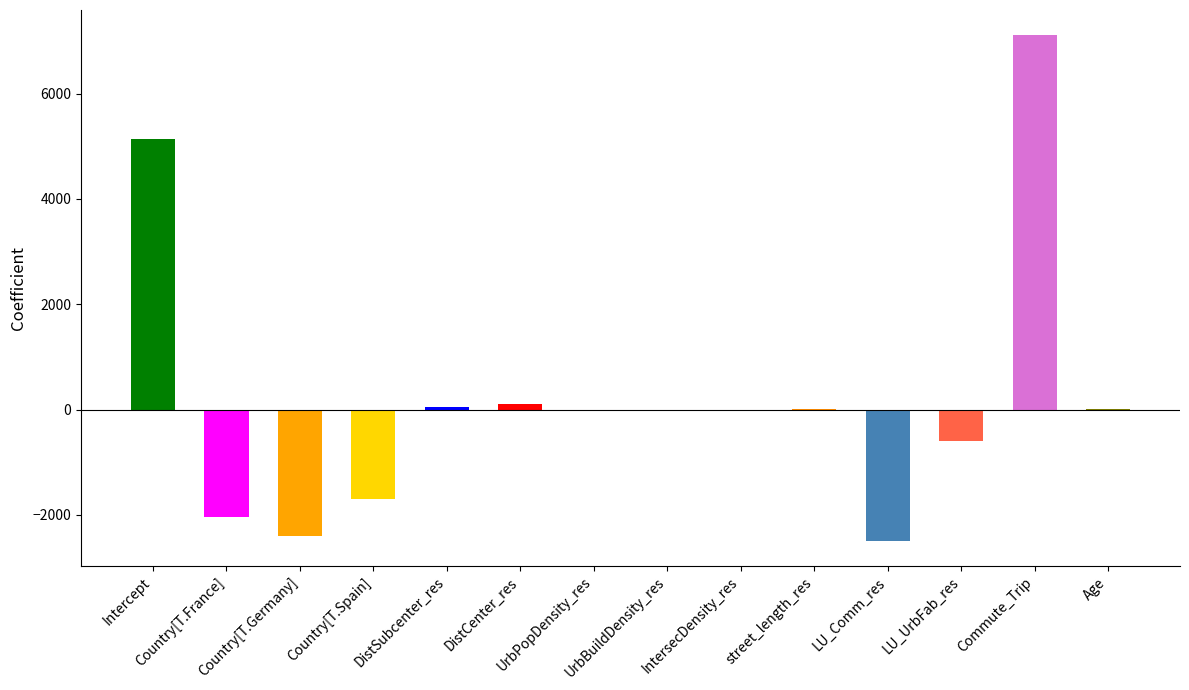

At which label does the data first exceed 0?

Intercept